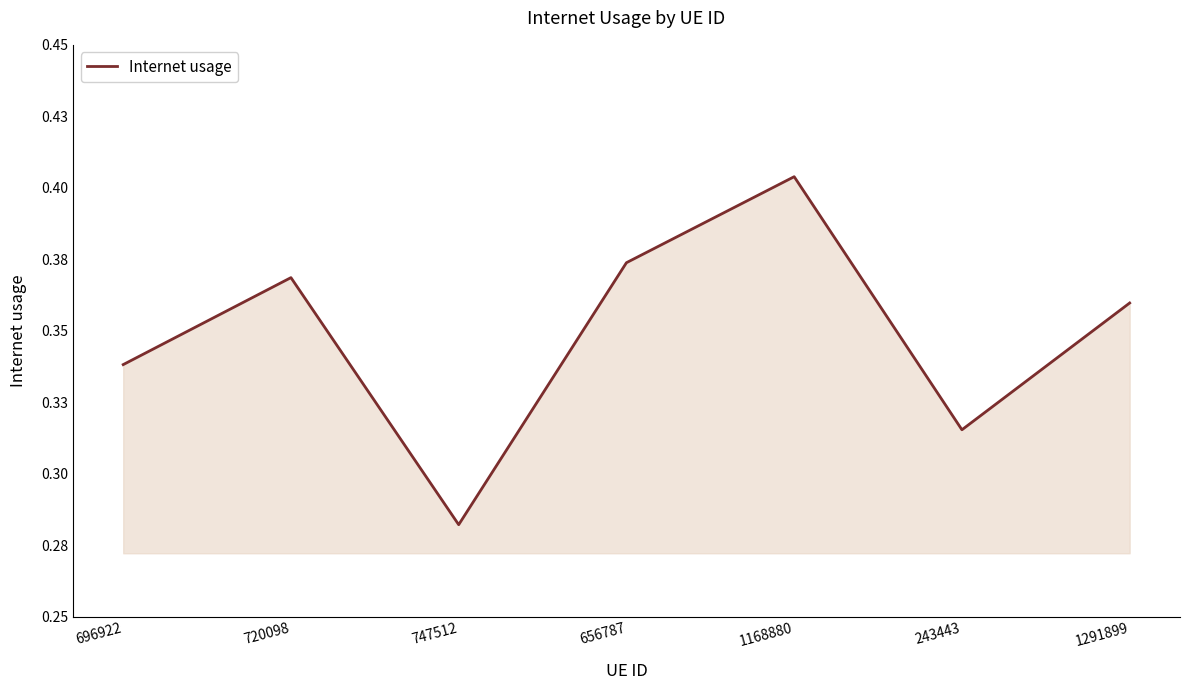

What is the sum of all values?

2.4